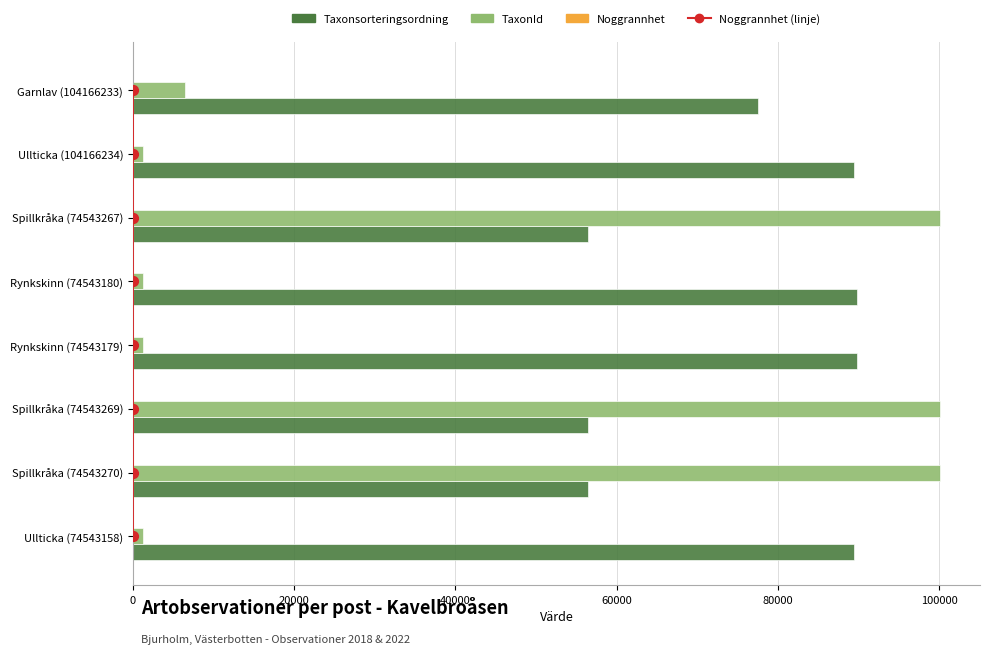

Is the value of TaxonId at Ullticka (74543158) greater than the value of Taxonsorteringsordning at Rynkskinn (74543180)?

No